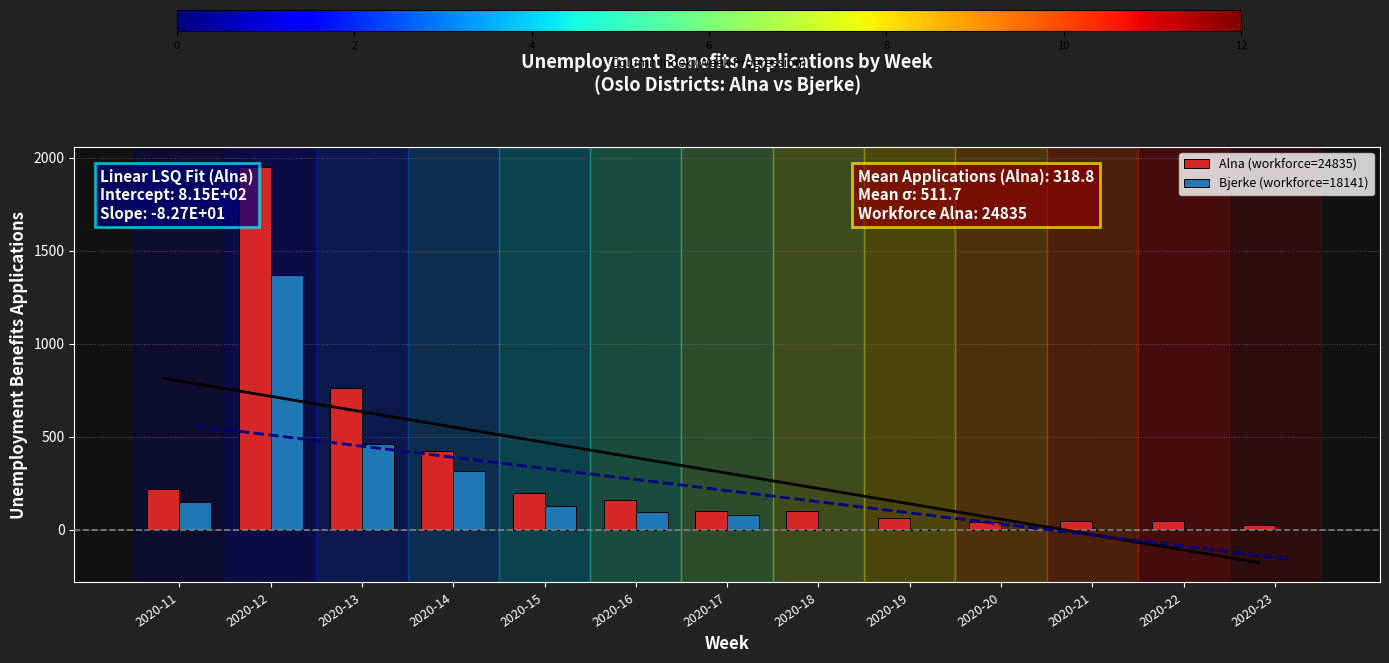

What is the spread (max minus min) of values at 2020-12?

583